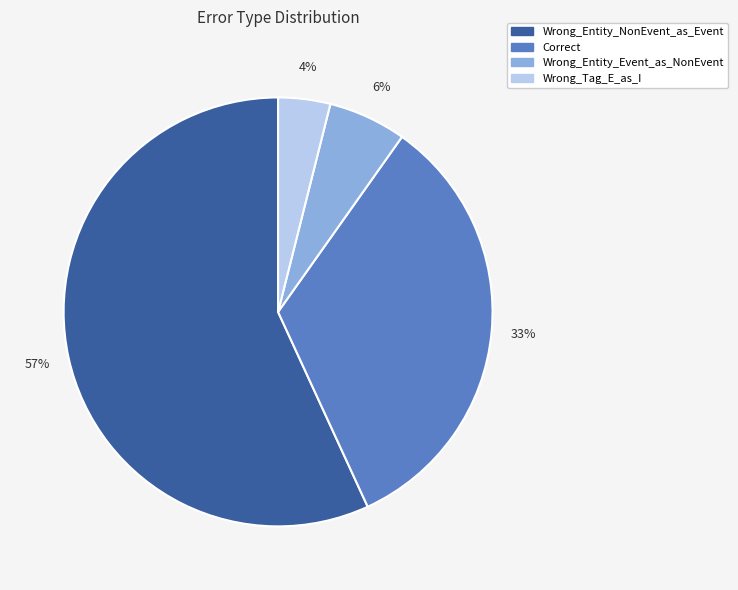

Count the number of slices in the pie.

4